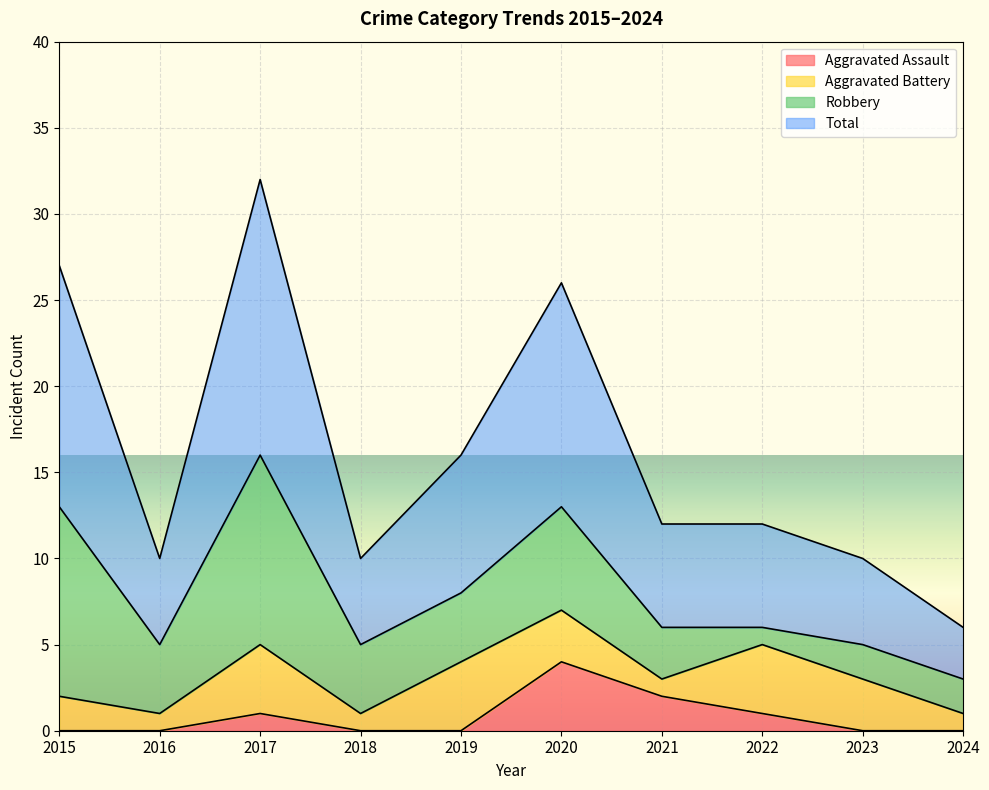

The value of Total at 2022 is 21. True or false?

False